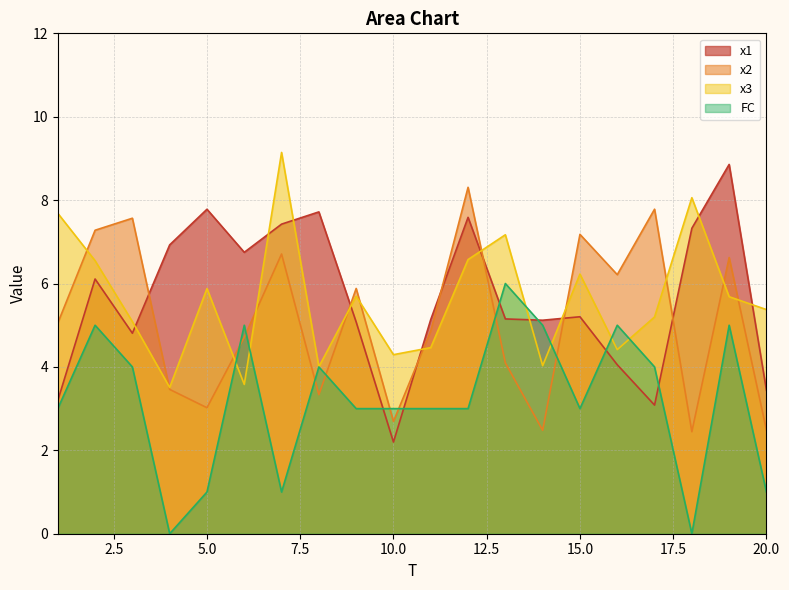

True or false: x2 has a value of 5.9 at 9.

True